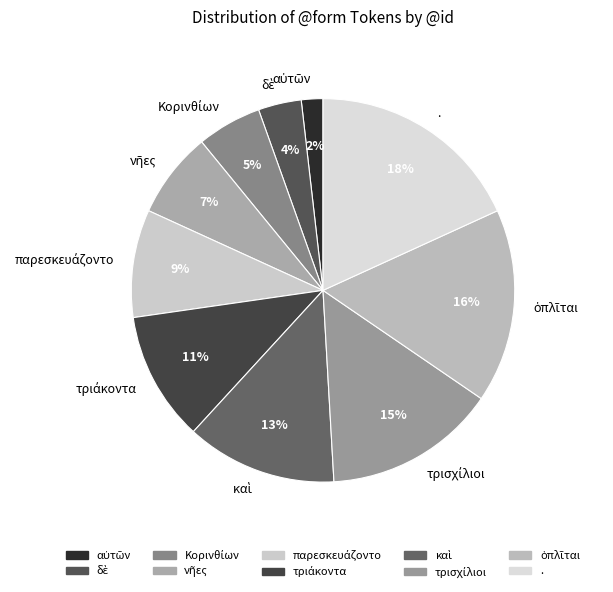

True or false: . accounts for 31% of the total.

False